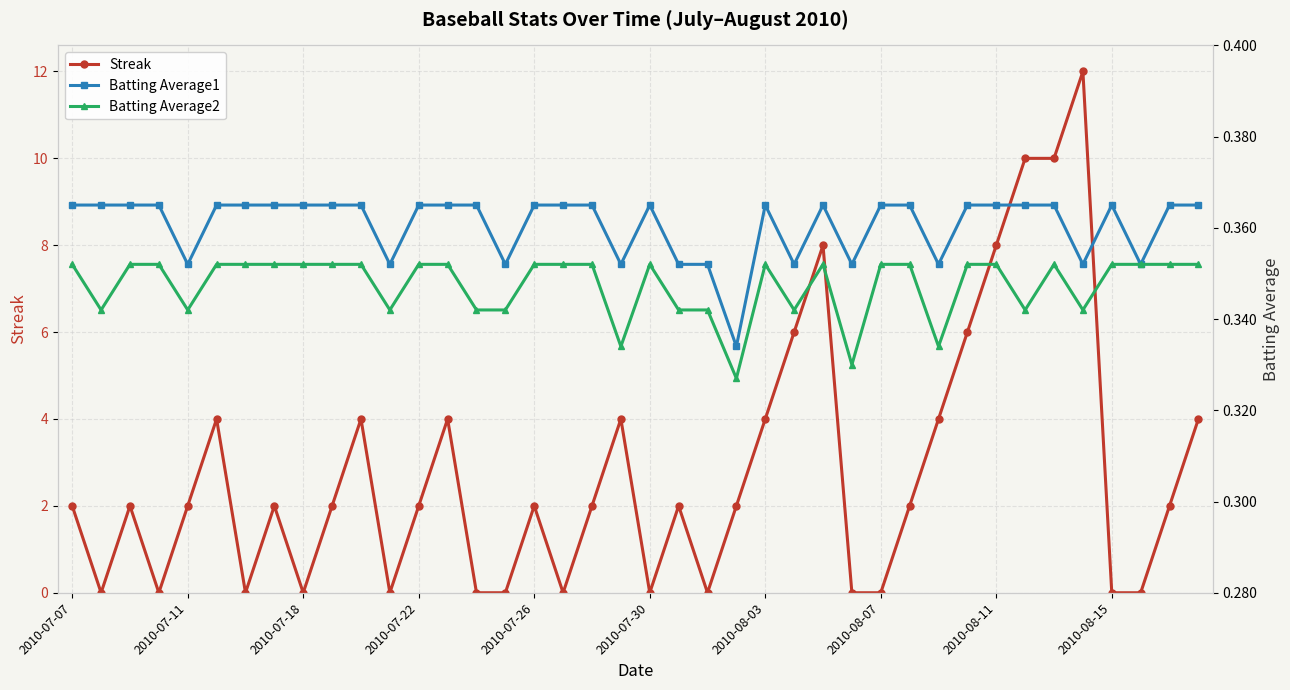

What is the difference between the highest and lowest values at 14?

0.4